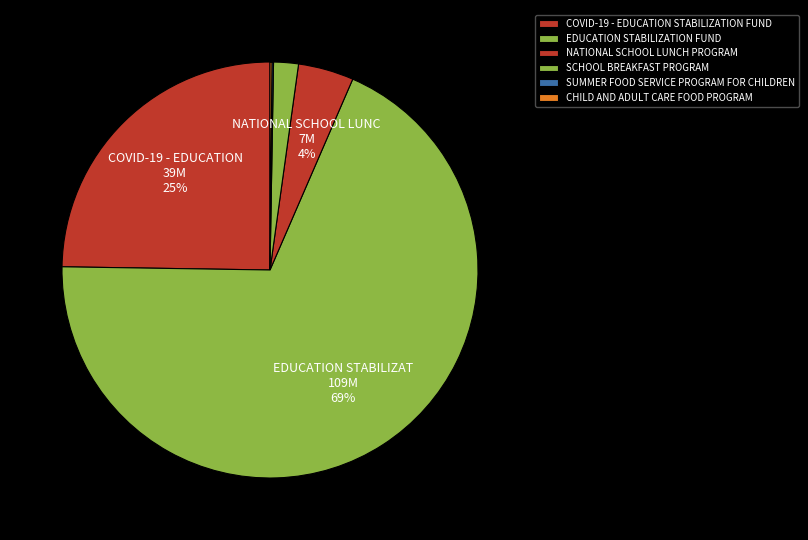

What is the change in value from EDUCATION STABILIZATION FUND to SUMMER FOOD SERVICE PROGRAM FOR CHILDREN?

-108682984